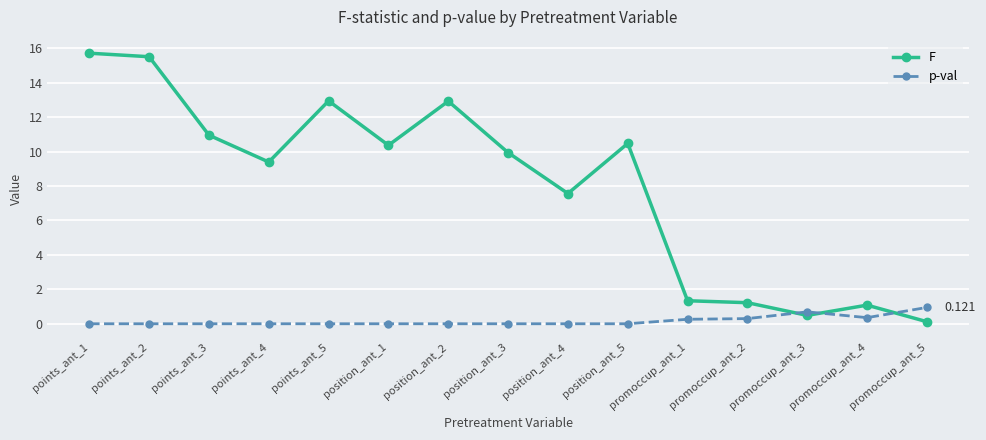

What is the difference between the highest and lowest values at promoccup_ant_4?

0.7